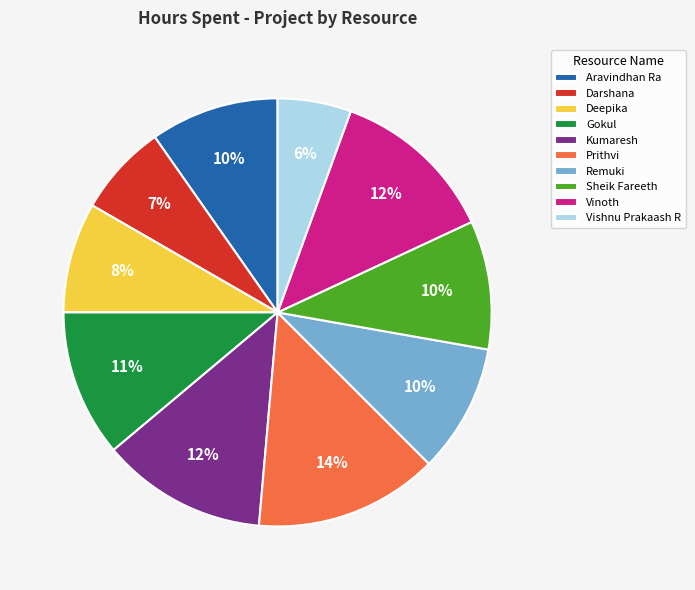

Between Darshana and Aravindhan Ra, which is larger?

Aravindhan Ra